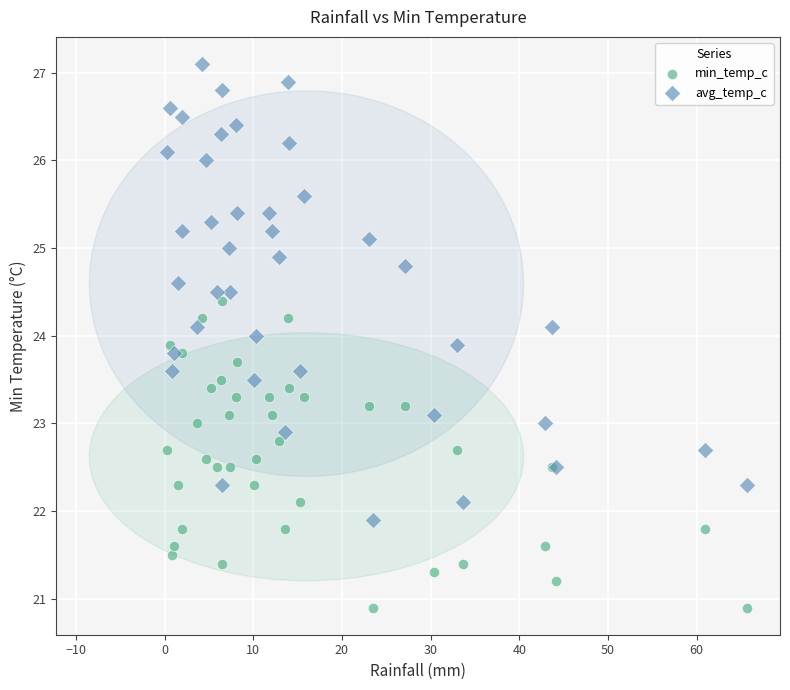

What is the X range (max minus min) for the scatter plot?

65.4